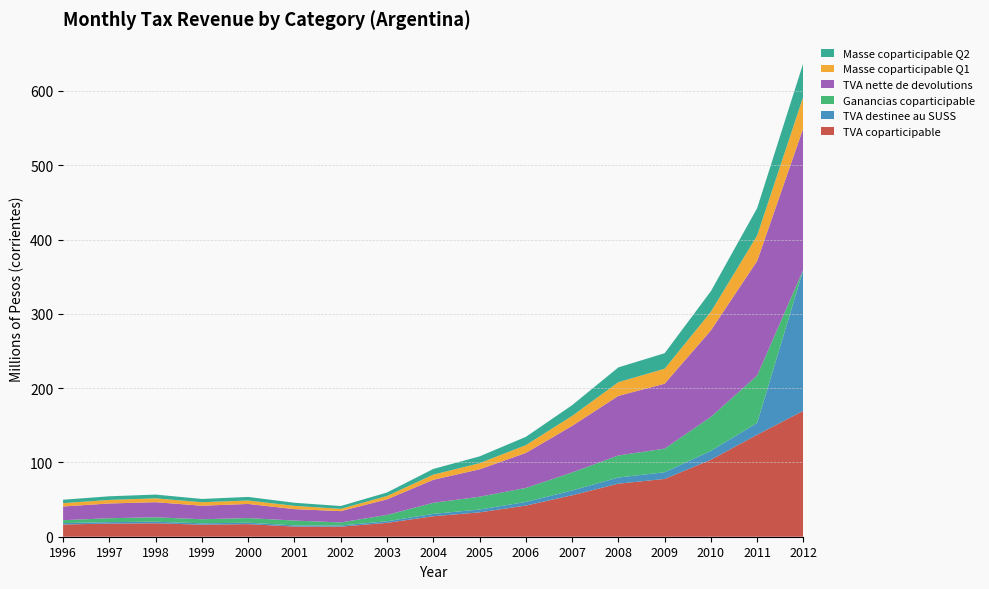

At which category is the sum across all series the highest?

2012